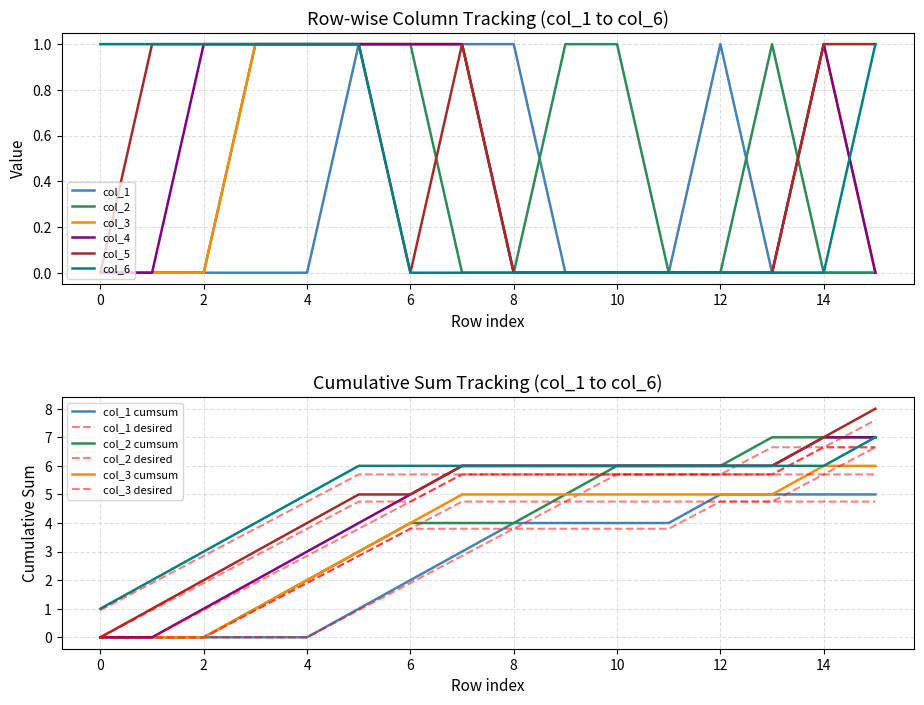

How many values in col_3 are above zero?

6